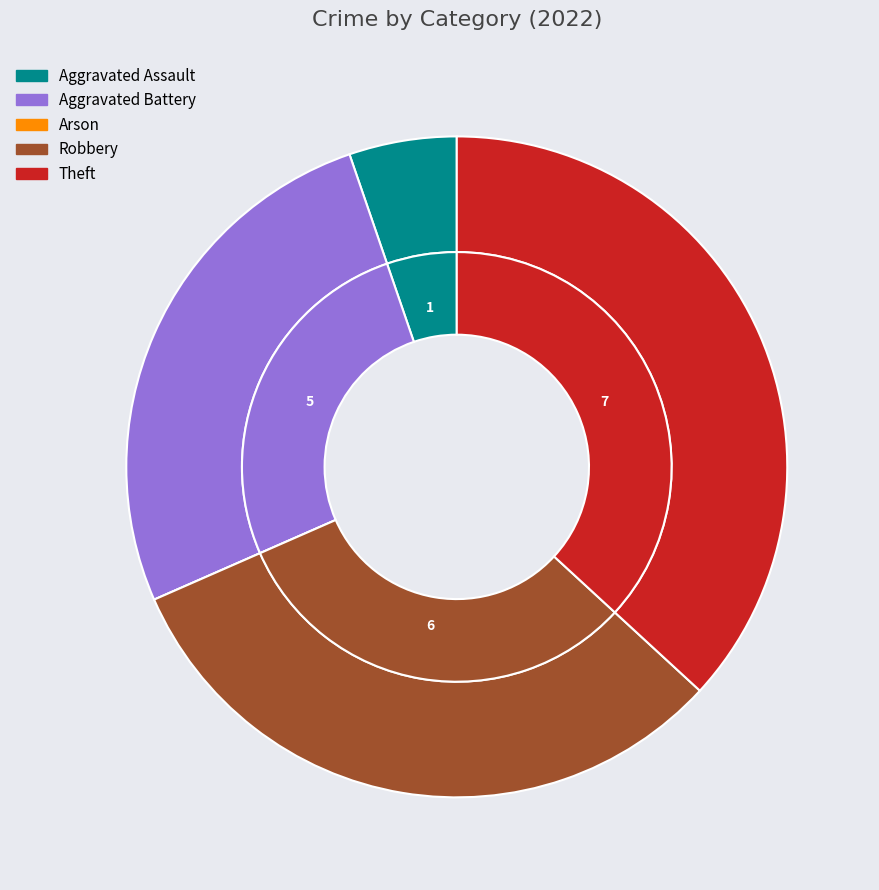

What is the smallest slice in the pie chart?

Arson